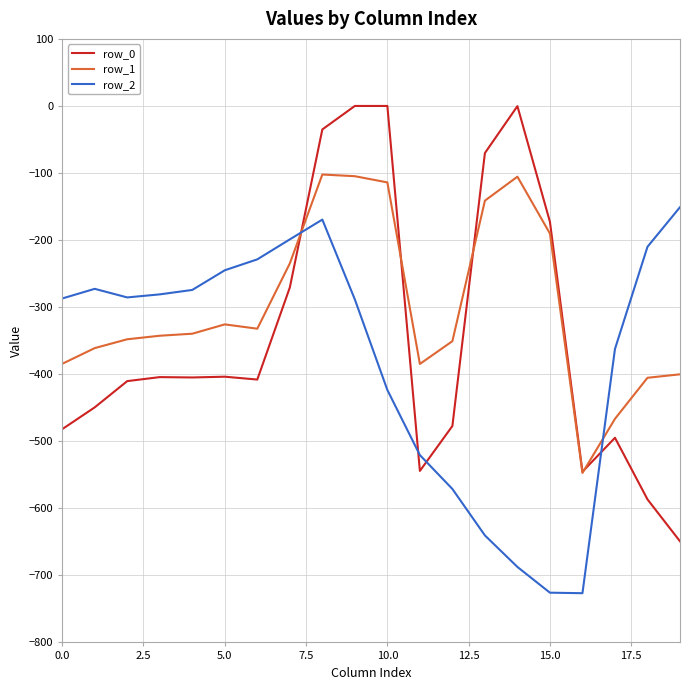

Which series has the largest total across all categories?

row_1